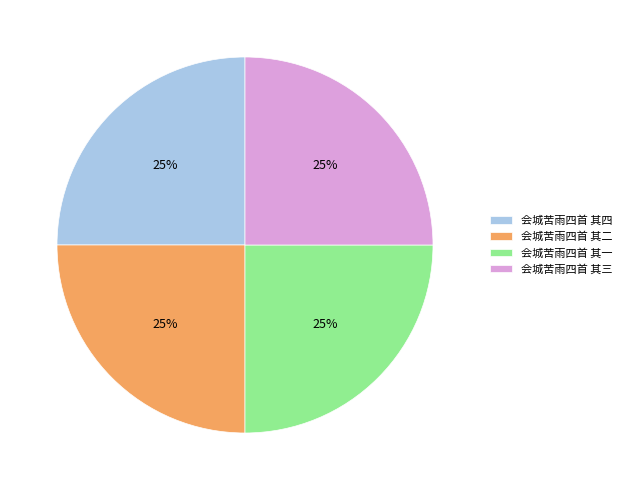

To the nearest percent, what is the combined percentage of 会城苦雨四首 其二 and 会城苦雨四首 其三?

50%